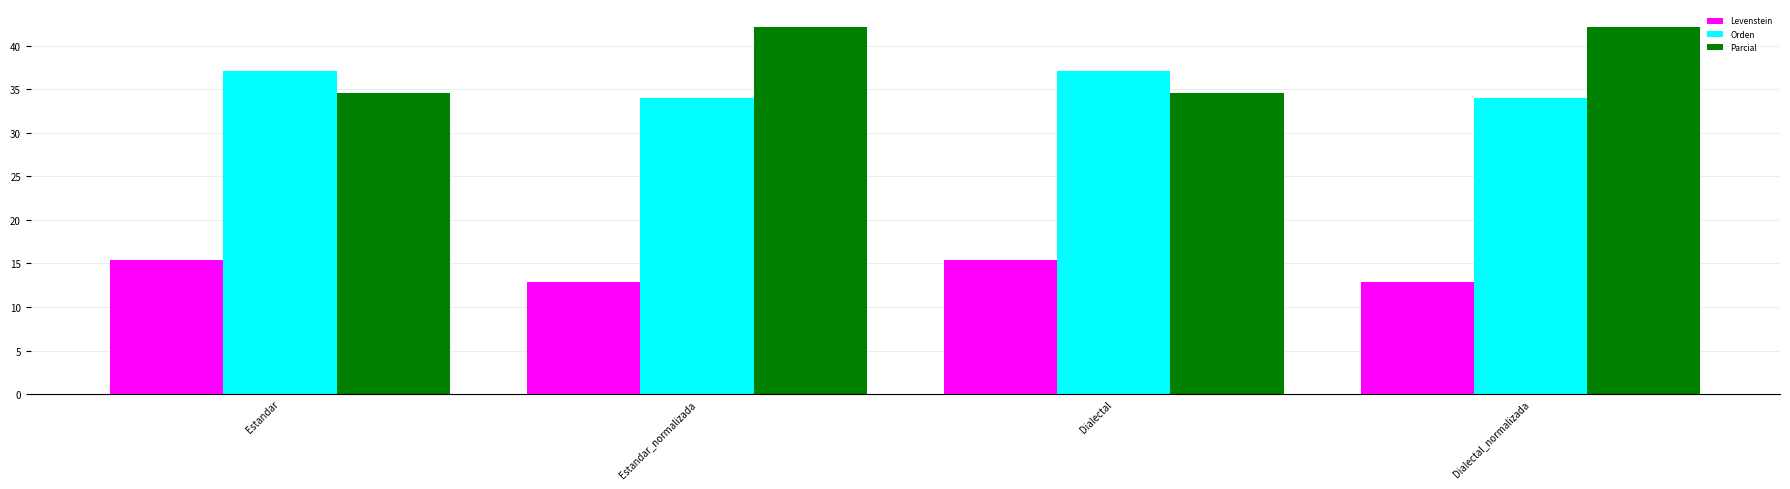

What is the difference between the maximum and second lowest values in the Parcial series?

7.5